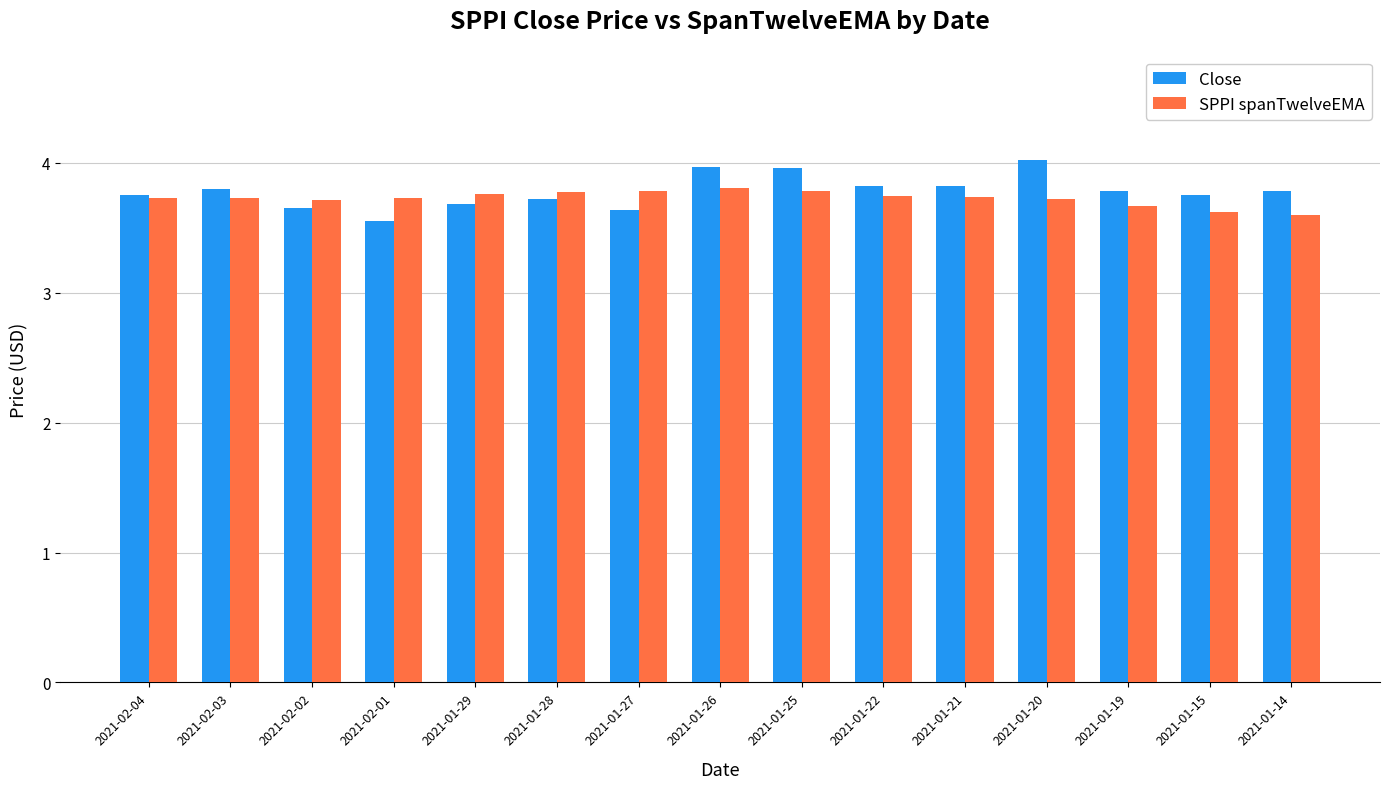

Rank the series by their maximum value, from lowest to highest.

SPPI spanTwelveEMA, Close